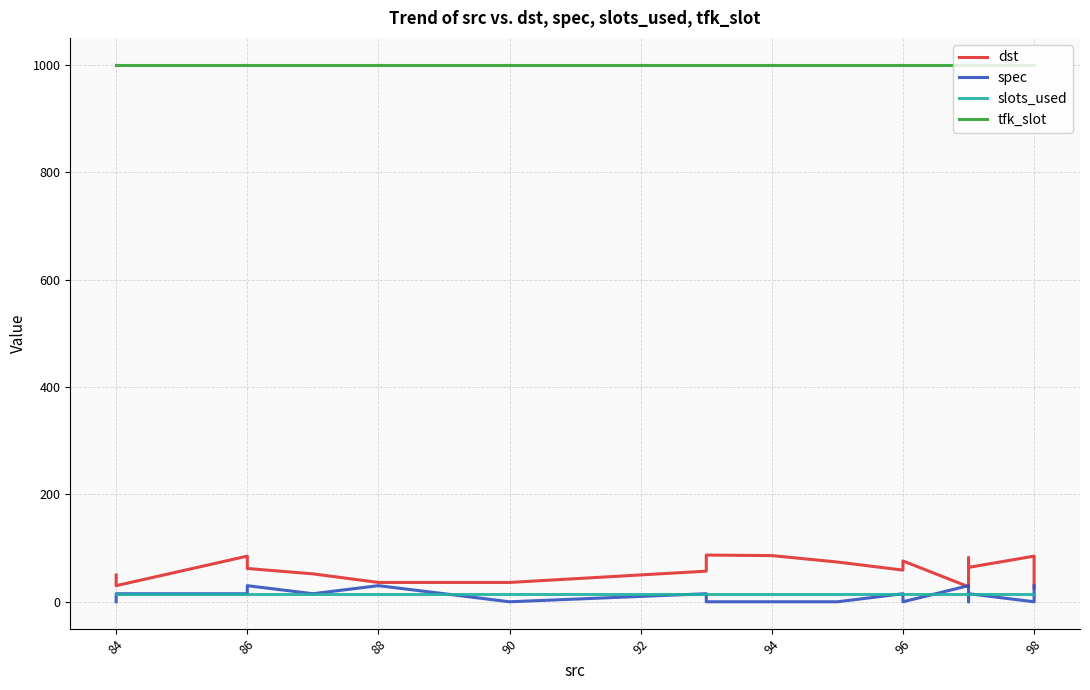

Between 86 and 94, which series saw the biggest shift?

spec